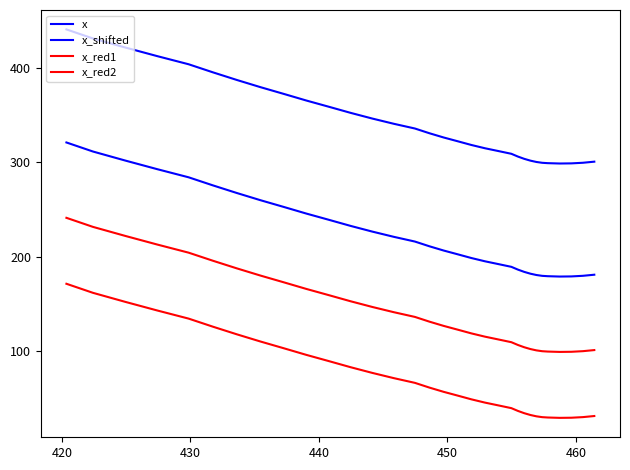

Is the value of x_red2 at 12 greater than the value of x_red1 at 9?

No